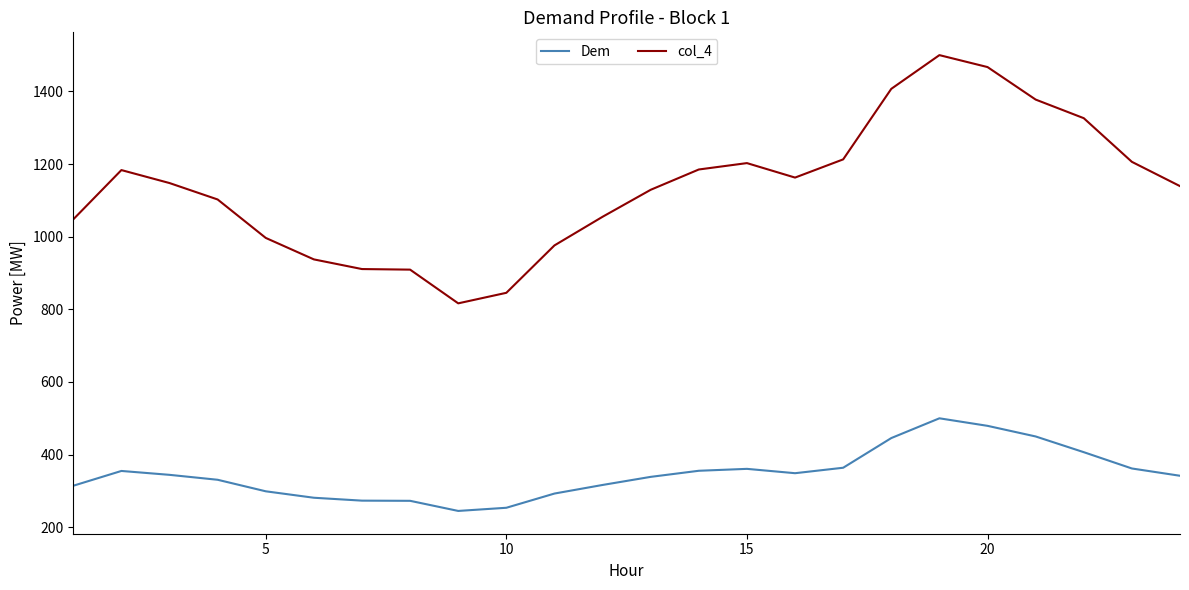

Which series has the largest total across all categories?

col_4